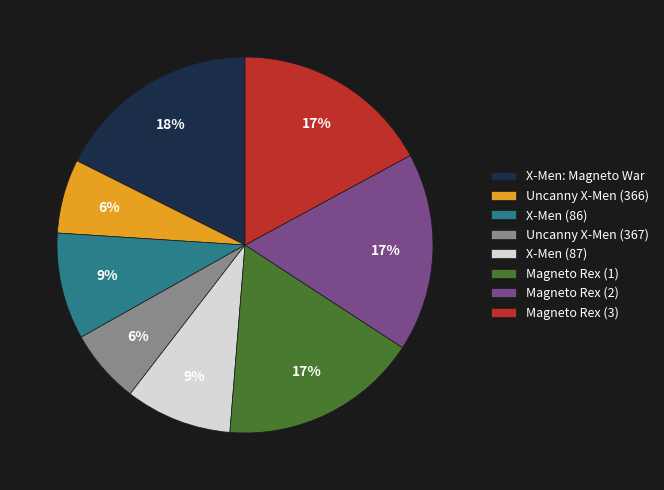

Is the sum of Magneto Rex (2) and Magneto Rex (1) greater than half?

No